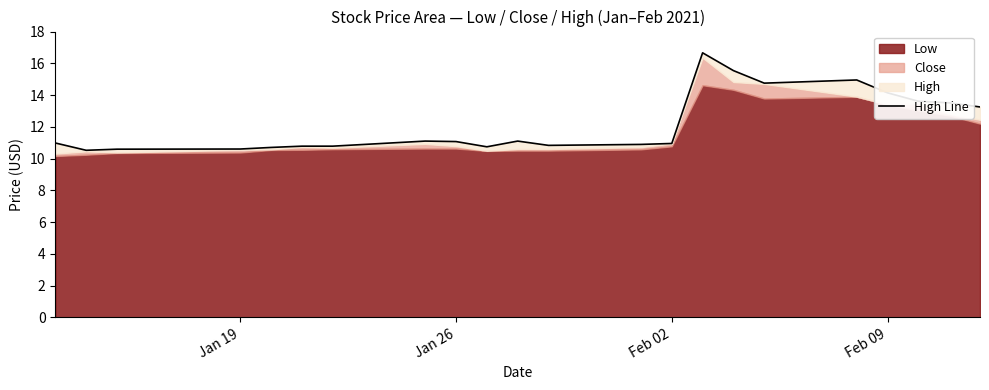

What is the sum of all values?

268.0